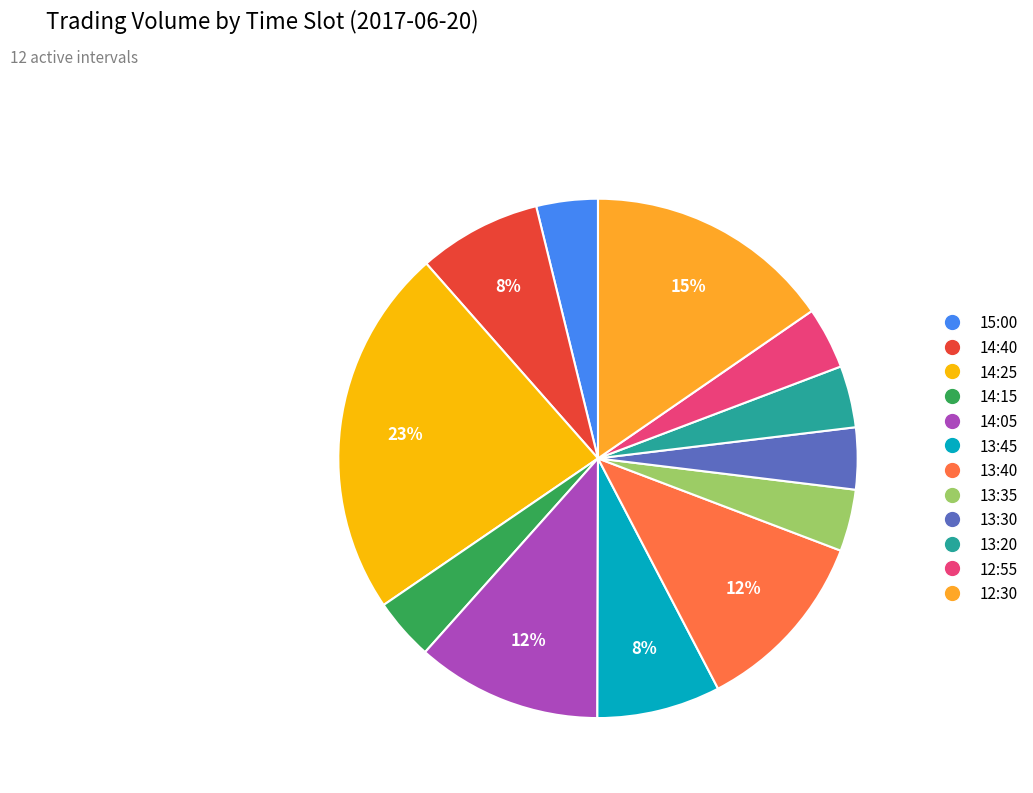

To the nearest percent, what is the difference between the largest and smallest slice percentages?

19%